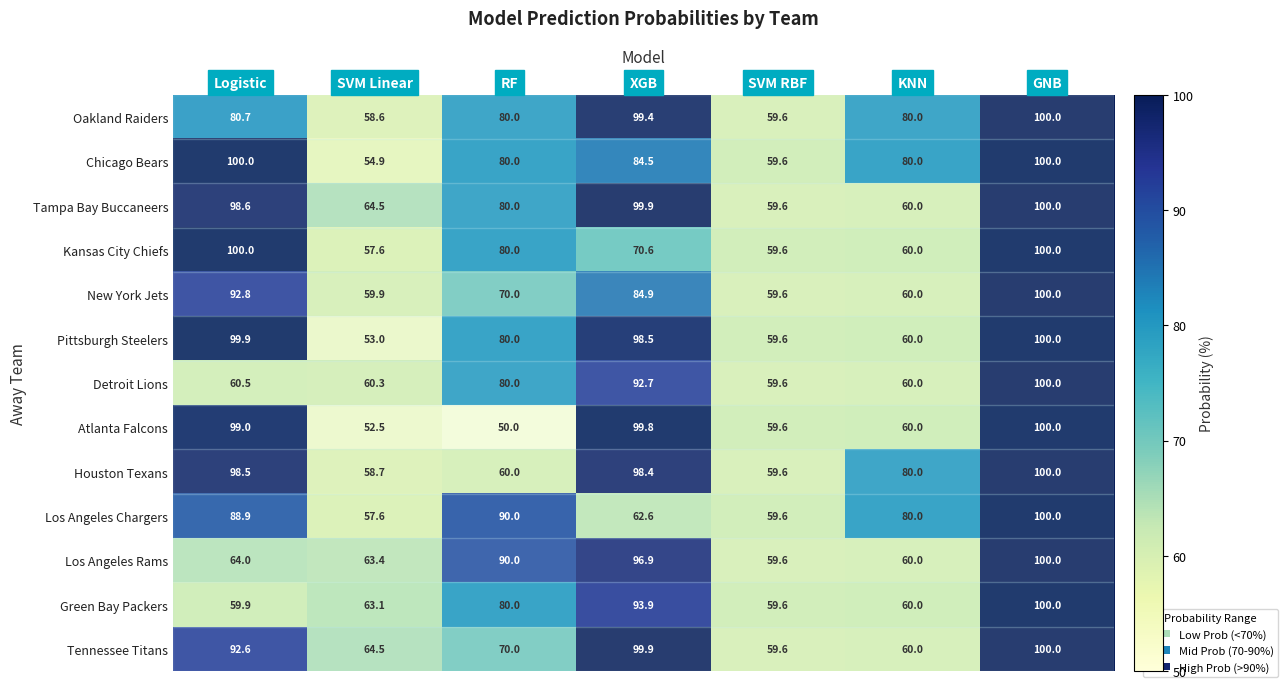

What is the sum of the Los Angeles Rams values at GNB and SVM Linear?

163.4